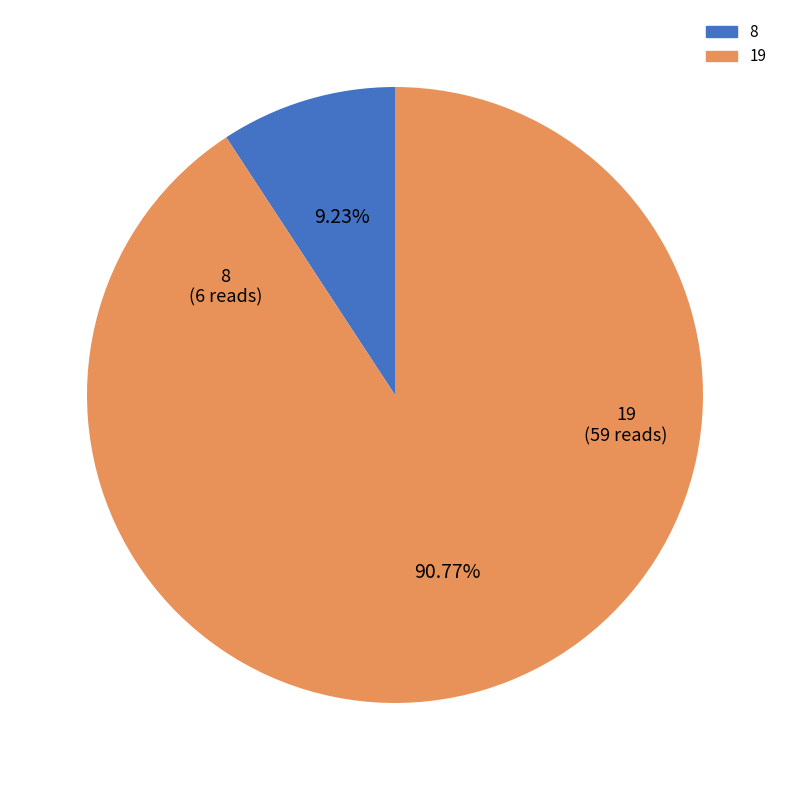

Is there any slice that represents more than half of the pie?

Yes